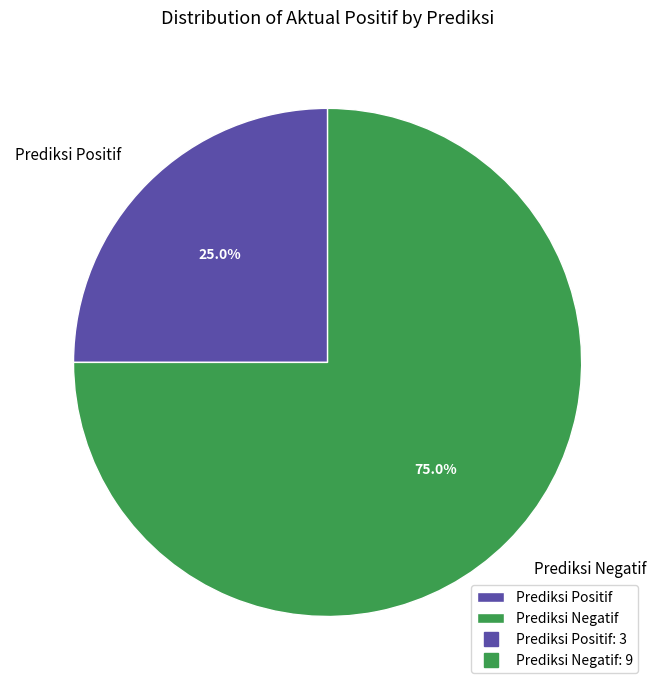

To the nearest percent, what percentage of the pie is Prediksi Positif?

25%